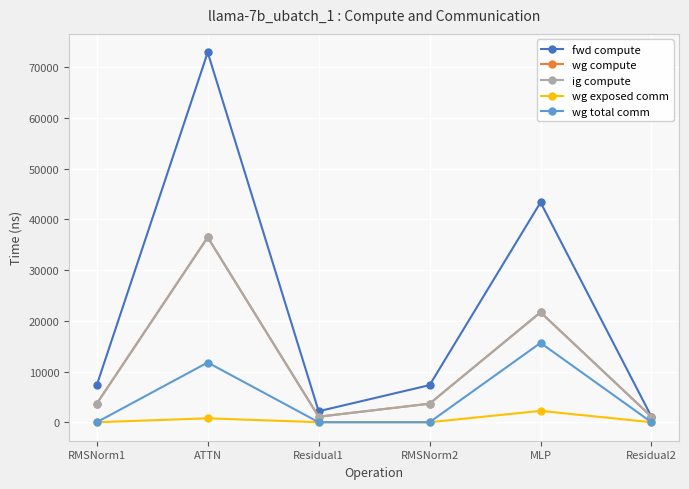

How many data points in fwd compute are above 7320?

4